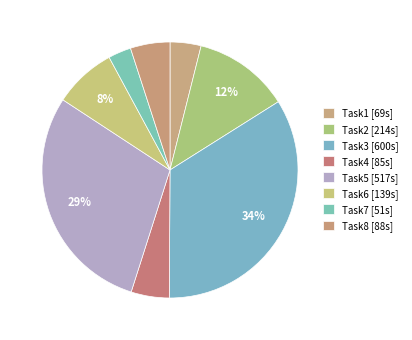

What percentage is NOT represented by Task7?

97.1%